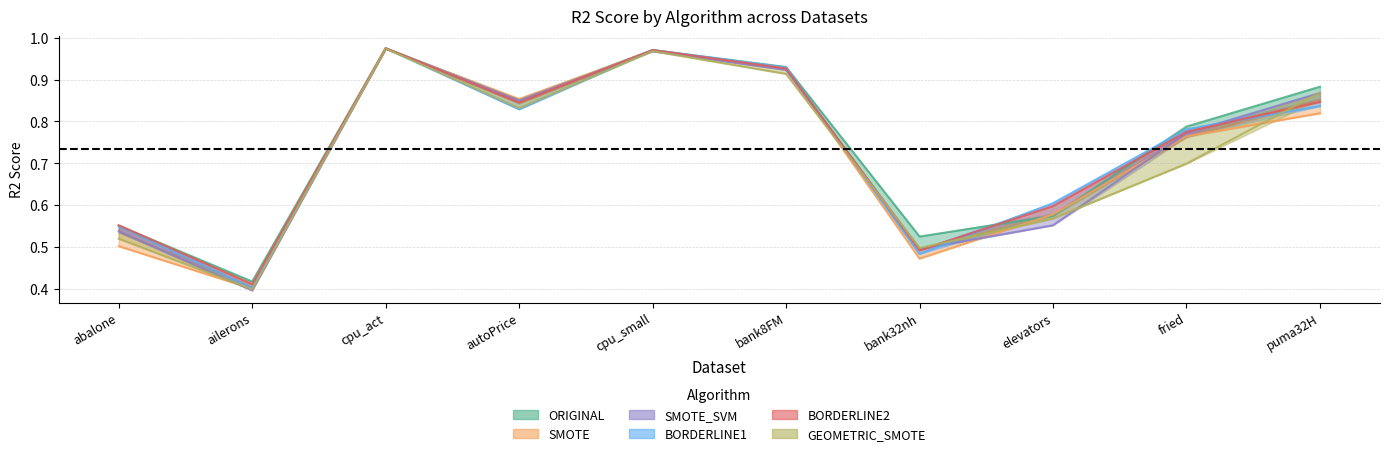

True or false: BORDERLINE2 has a value of 0.8 at puma32H.

True